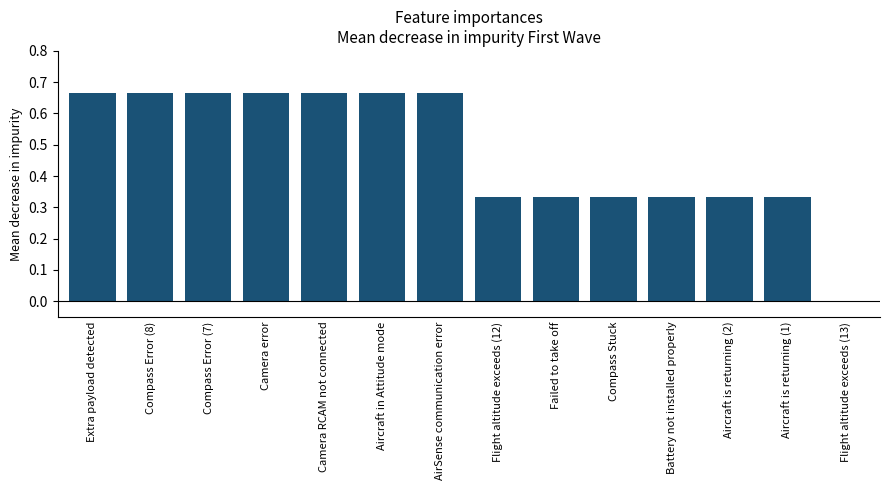

What is the sum of all values?

6.7